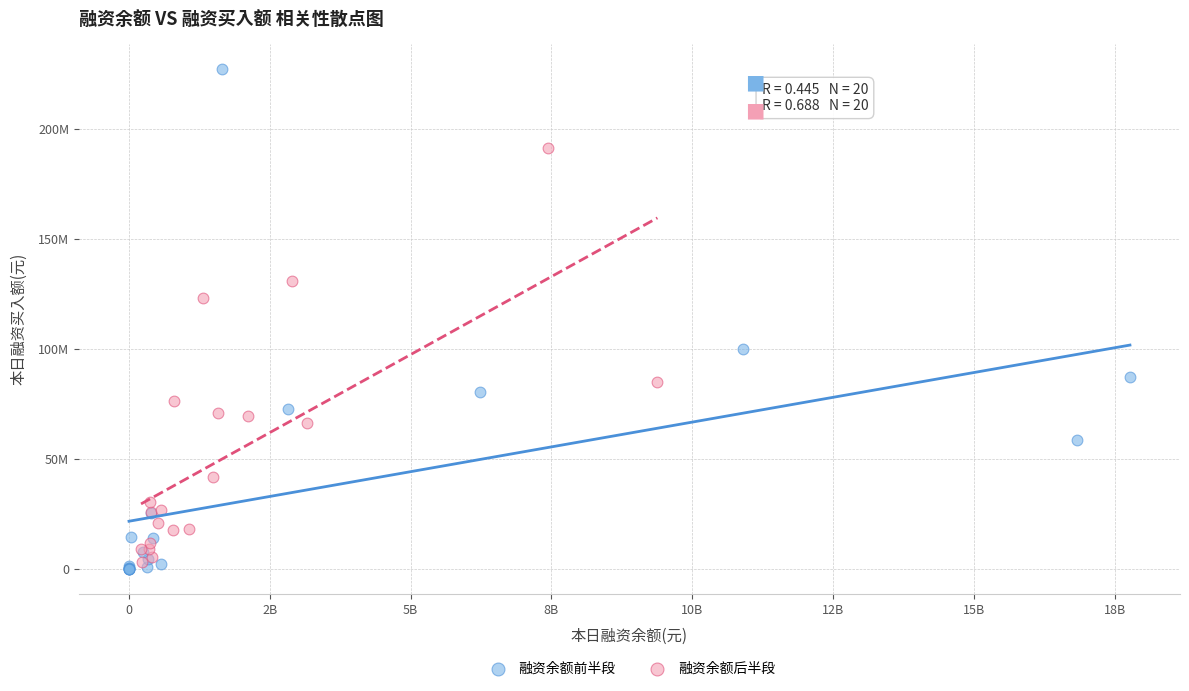

Which series reaches the minimum Y coordinate?

融资余额前半段